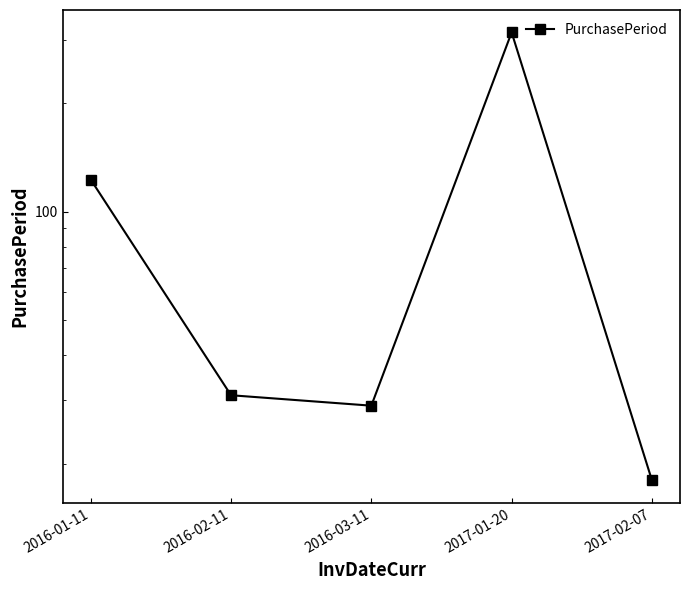

How many data points are above 31?

2